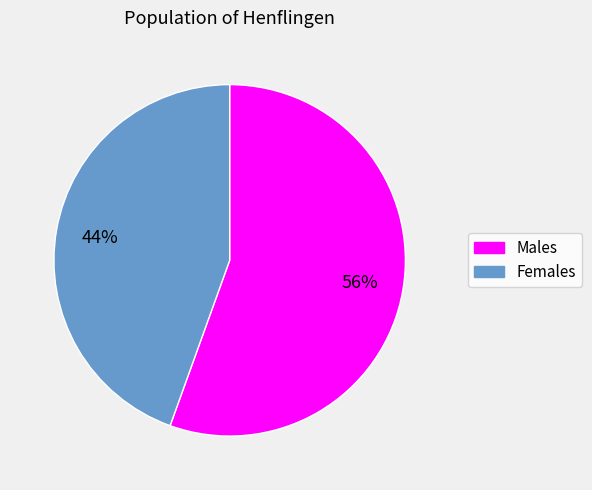

Is there any slice that represents more than half of the pie?

Yes